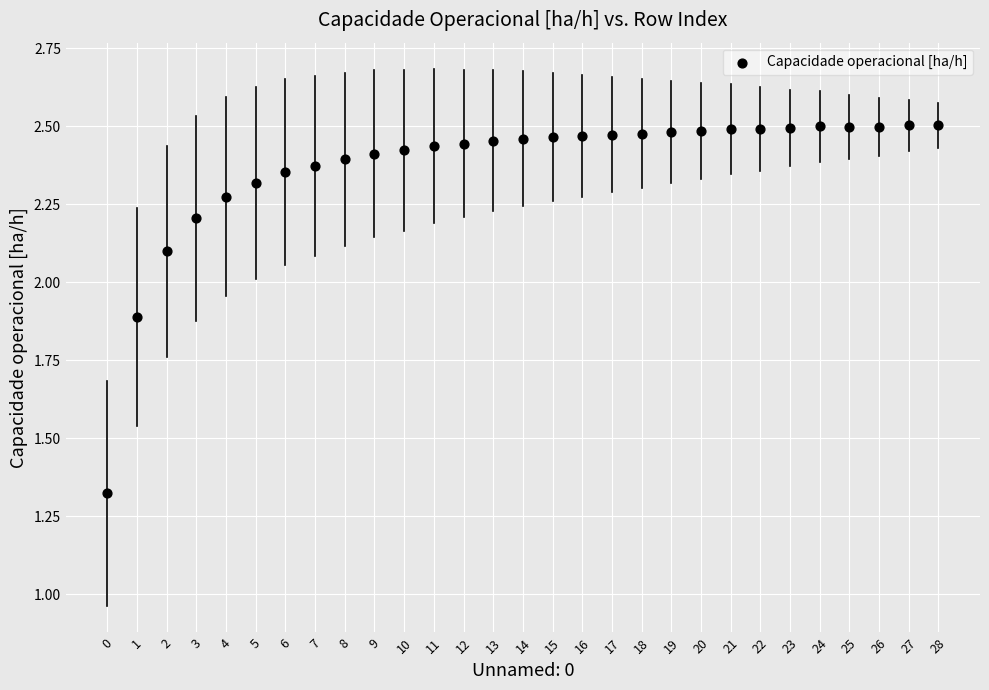

What is the range of Y values (max minus min)?

1.2